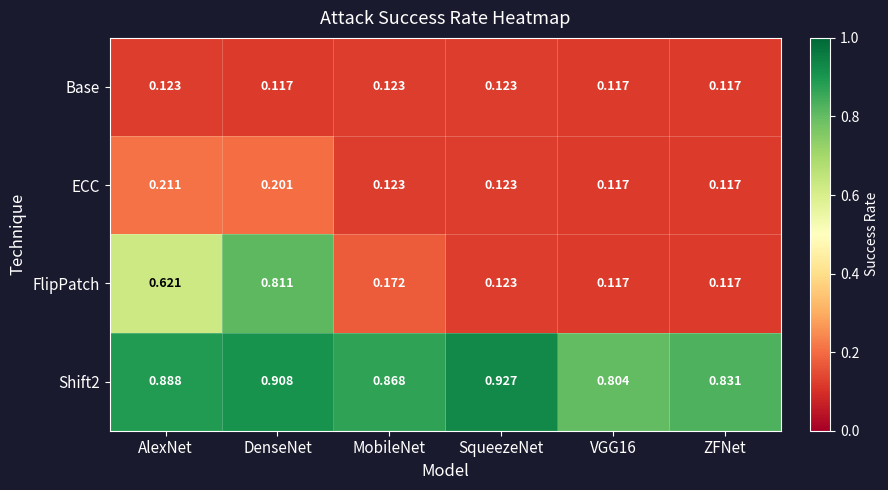

At how many categories does at least one series exceed 0?

6